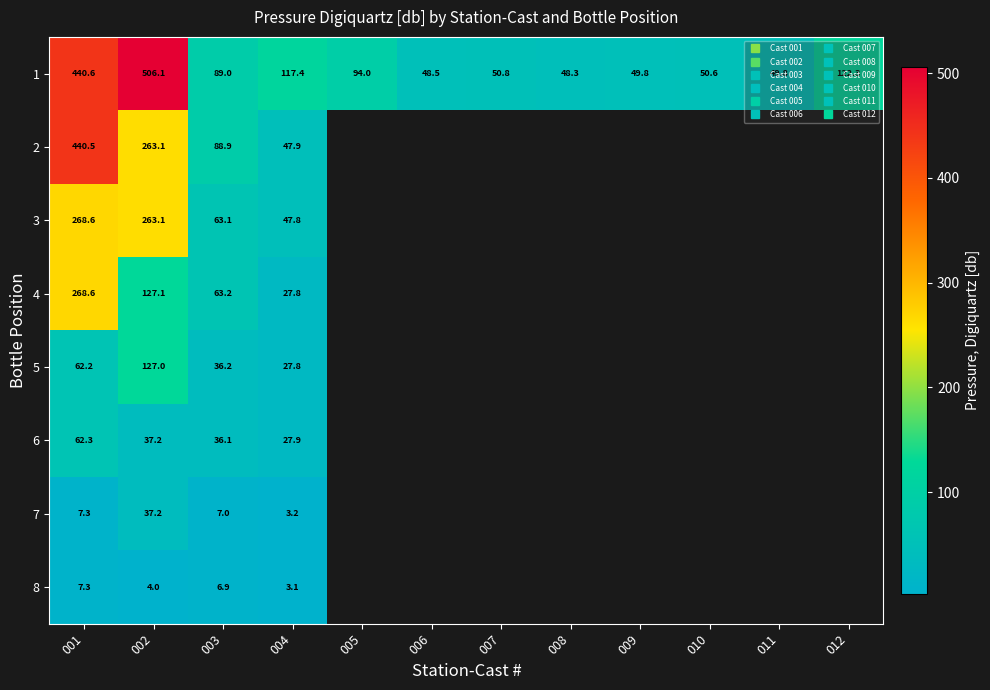

List the series in order of their peak value, lowest first.

8, 7, 6, 5, 3, 4, 2, 1